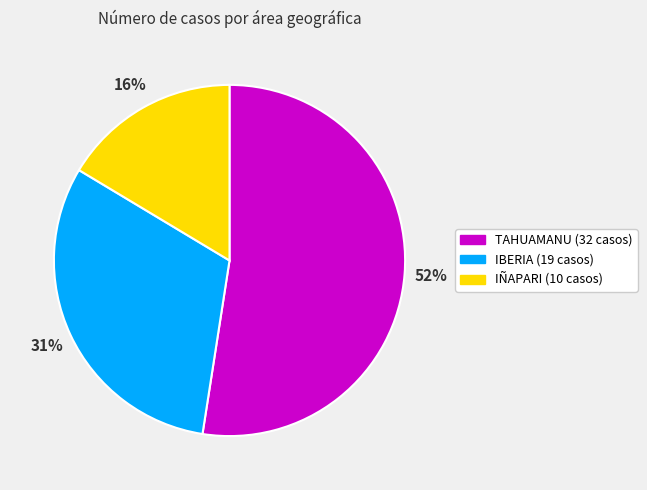

To the nearest percent, what is the difference between the largest and smallest slice percentages?

36%